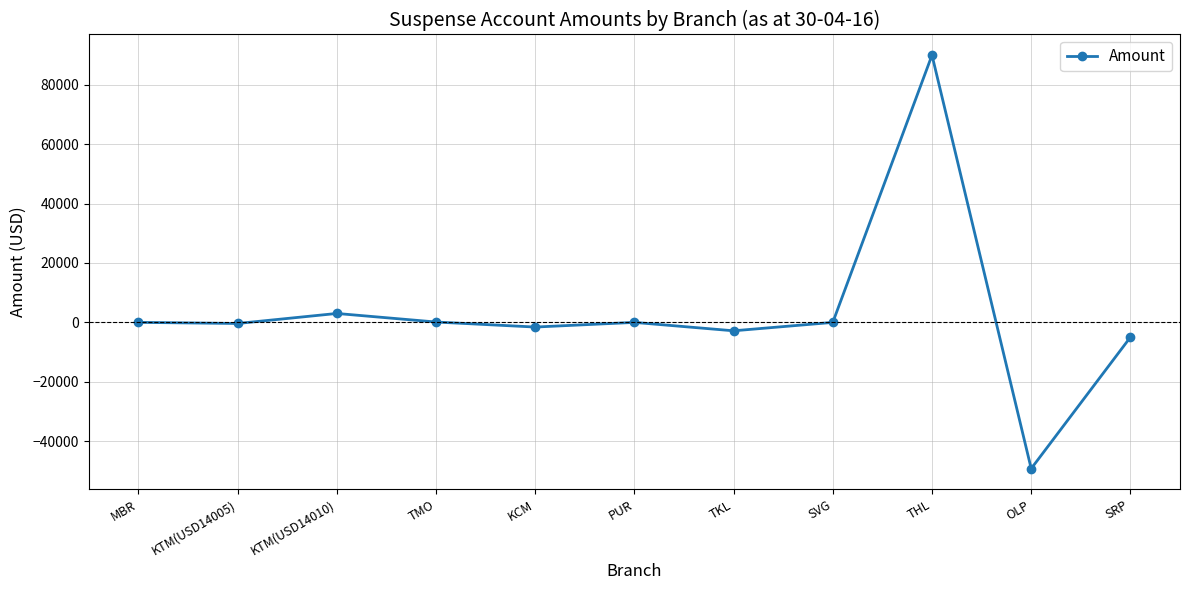

Where does the data first go above -8?

MBR